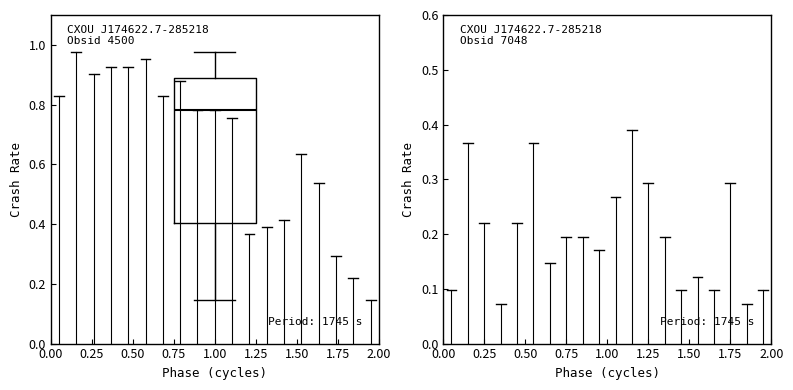

Where is the upper edge of the box at x = 1.00 on the y-axis? The values are not printed on the chart, so give them approximately, as read against the axis.

0.90